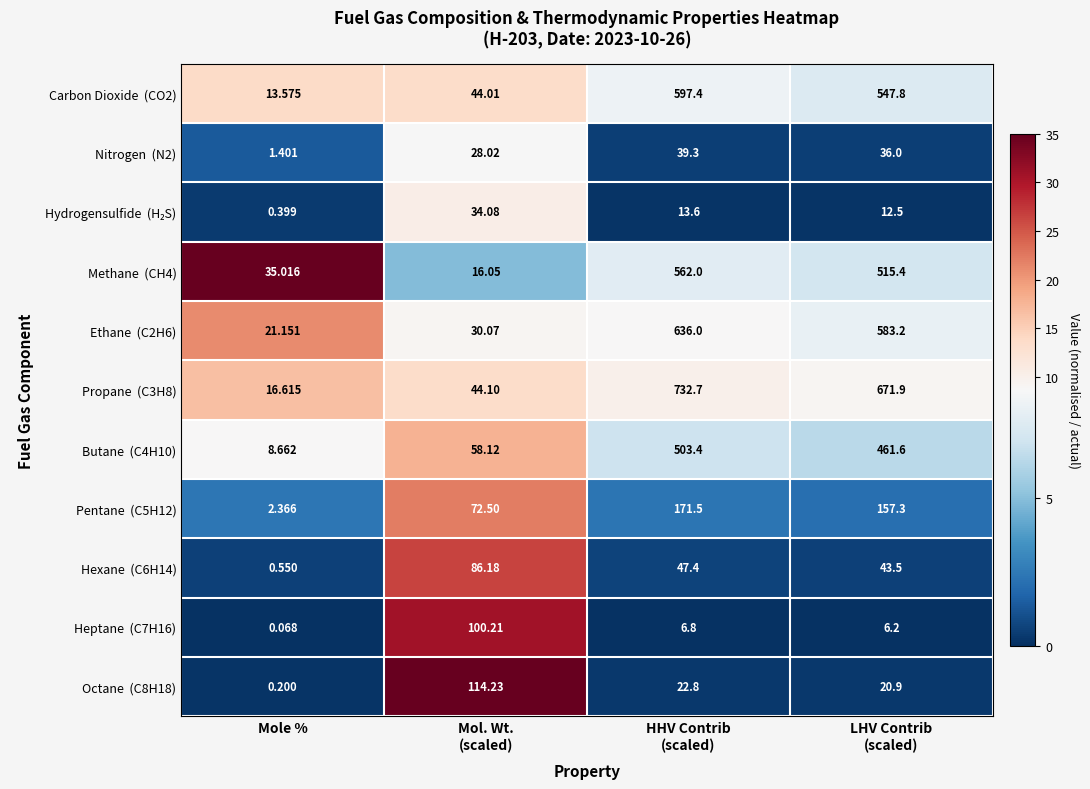

What is the spread (max minus min) of values at LHV Contrib
(scaled)?

665.7